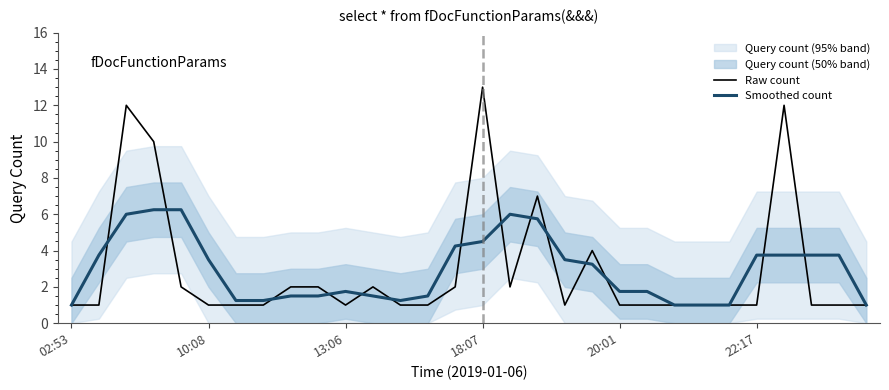

True or false: Smoothed count has a value of 2.8 at 13:06.

False